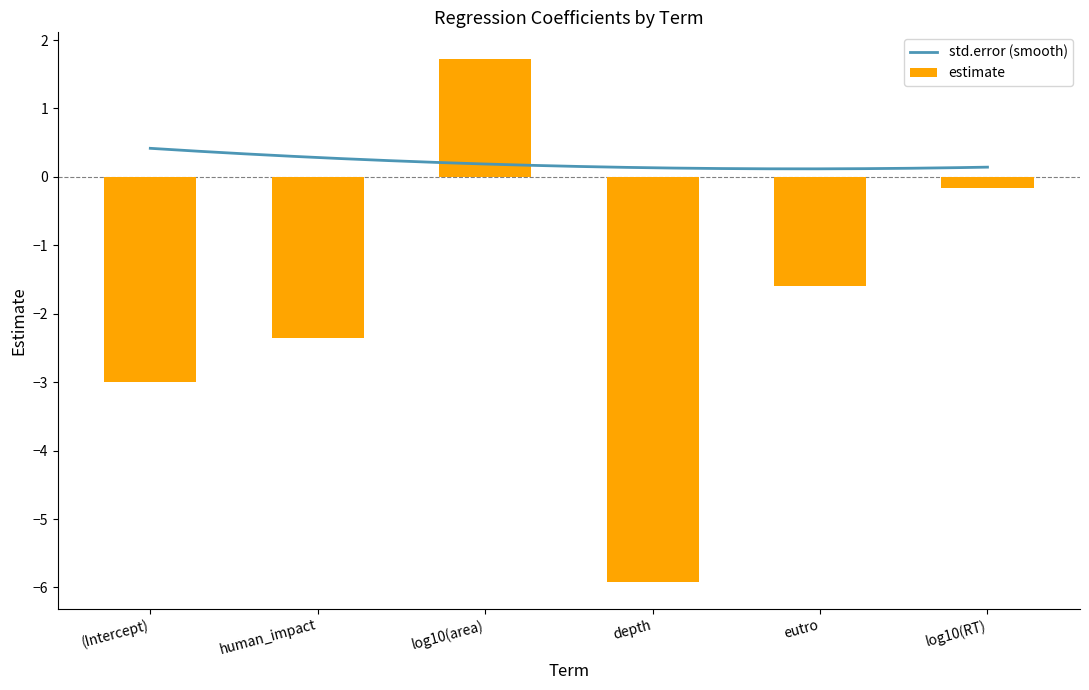

What is the change in value from log10(area) to eutro?

-3.3